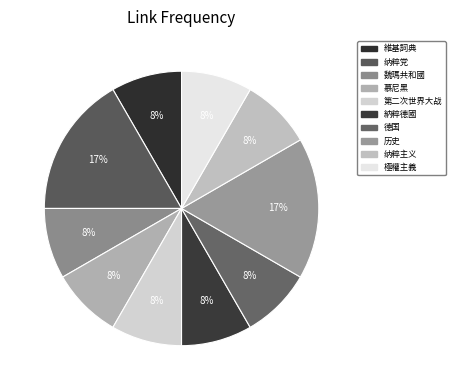

What is the smallest slice in the pie chart?

維基詞典